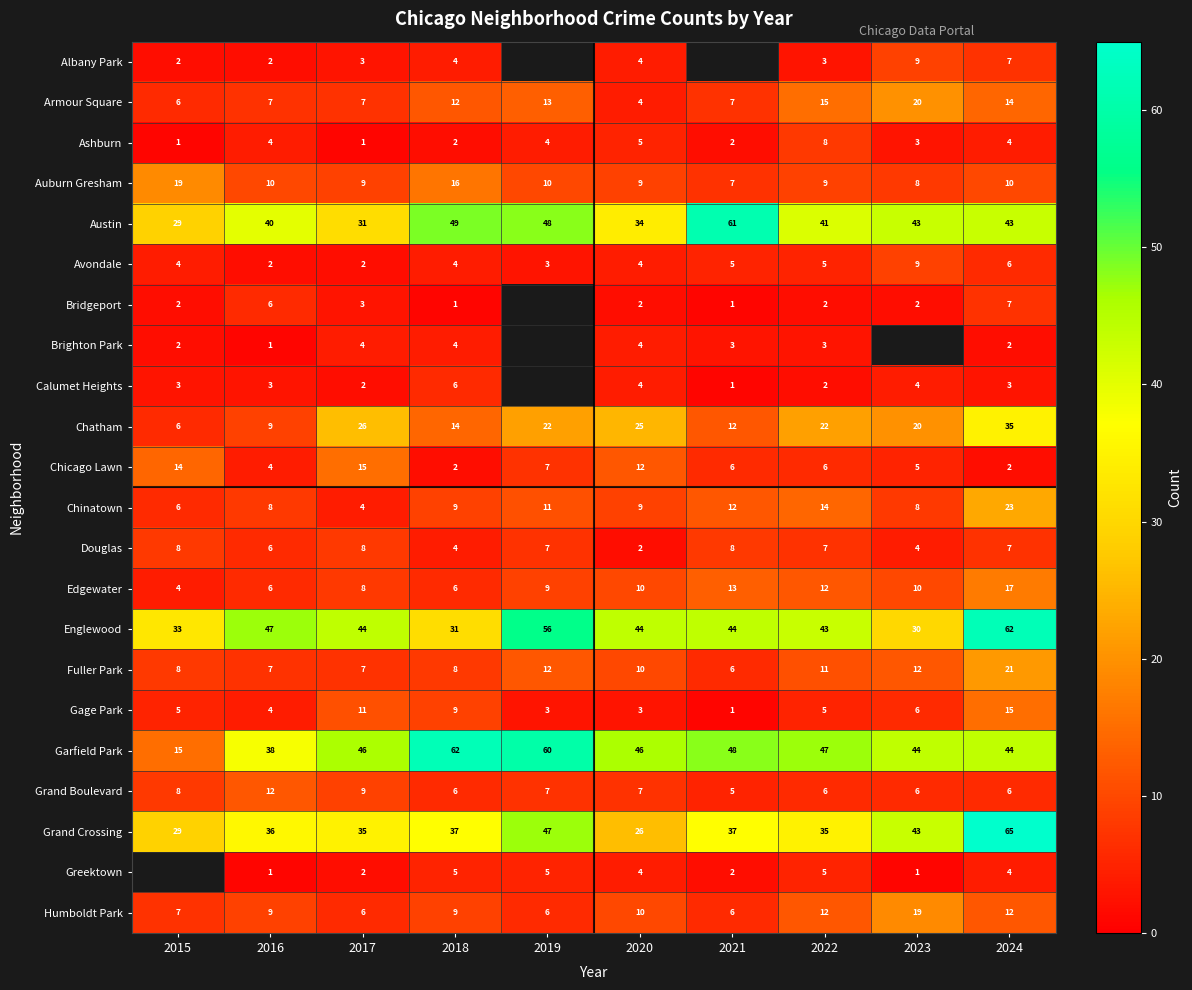

The Ashburn series shows 6 at 2024. True or false?

False